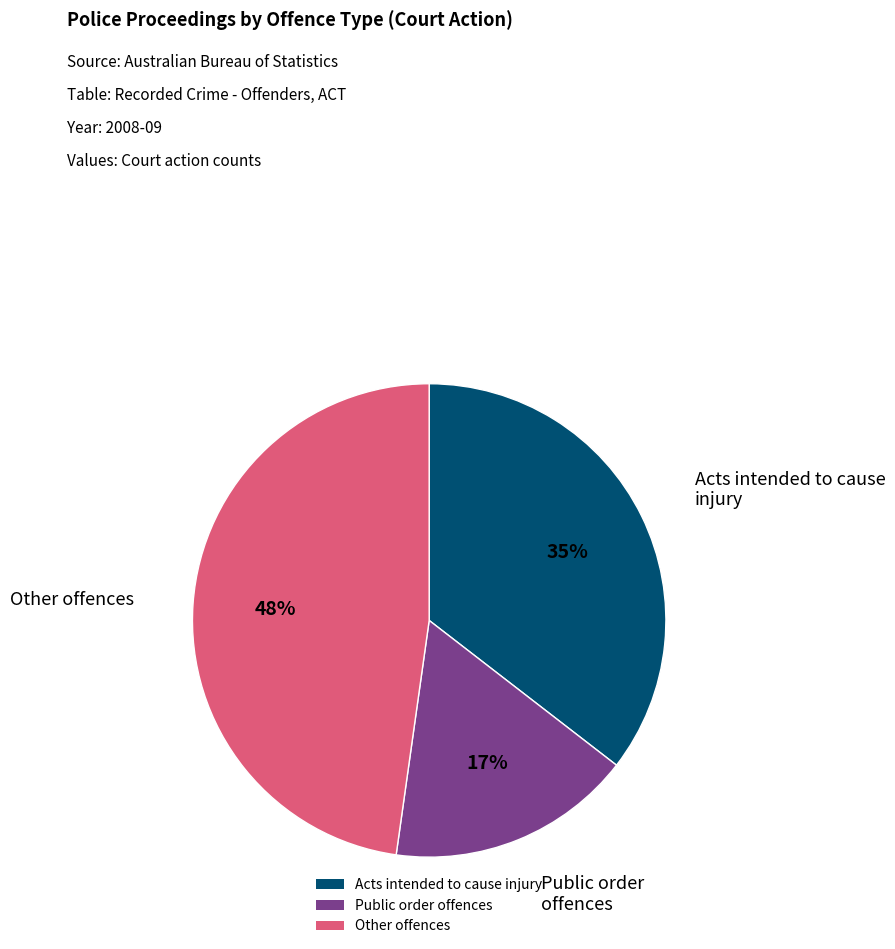

Is it true that Public order offences is 24% of the pie?

False